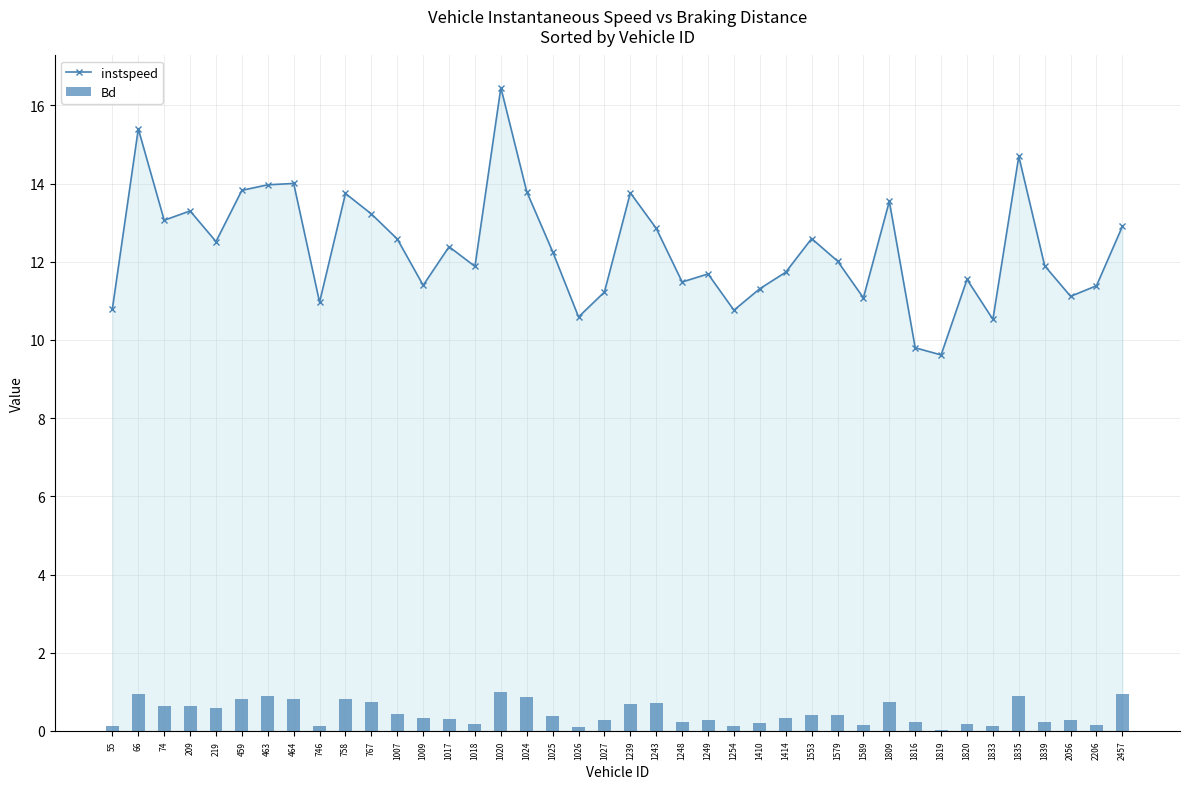

The value of instspeed at 1239 is 13.8. True or false?

True